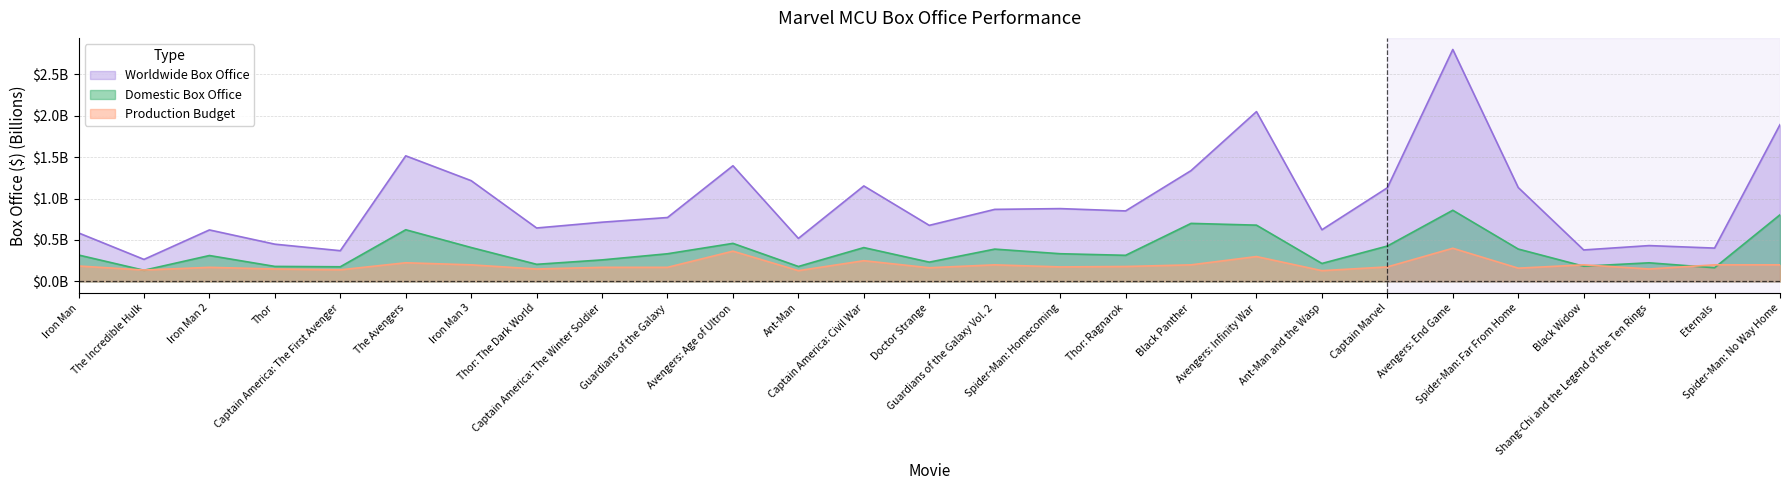

At which label does Worldwide Box Office reach its peak?

Avengers: End Game